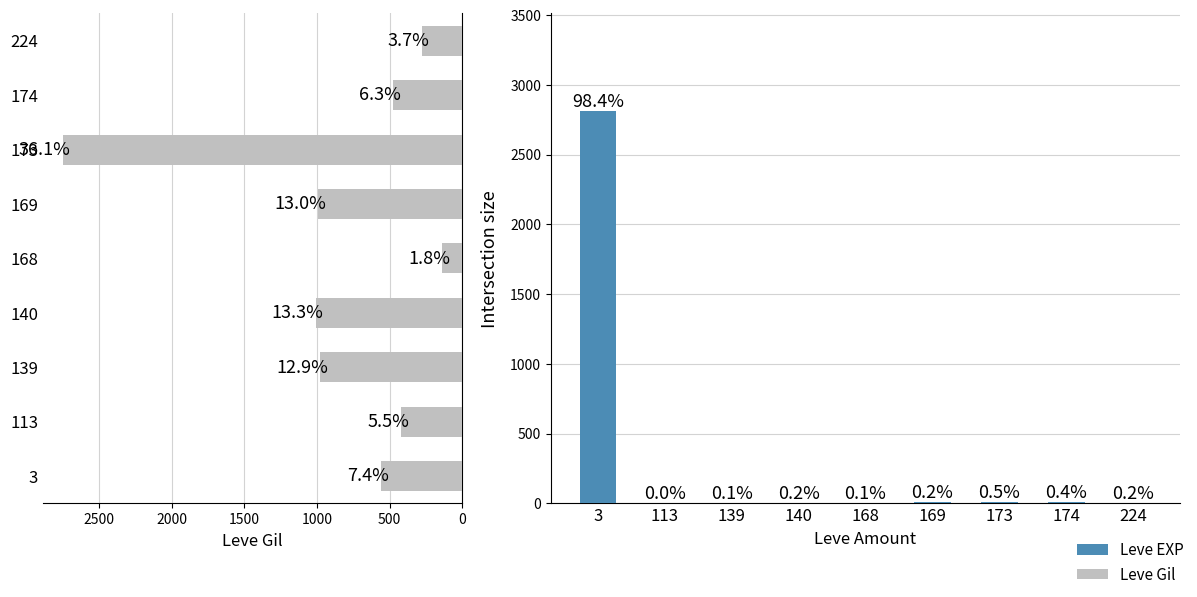

What position from the right is 2000?

5